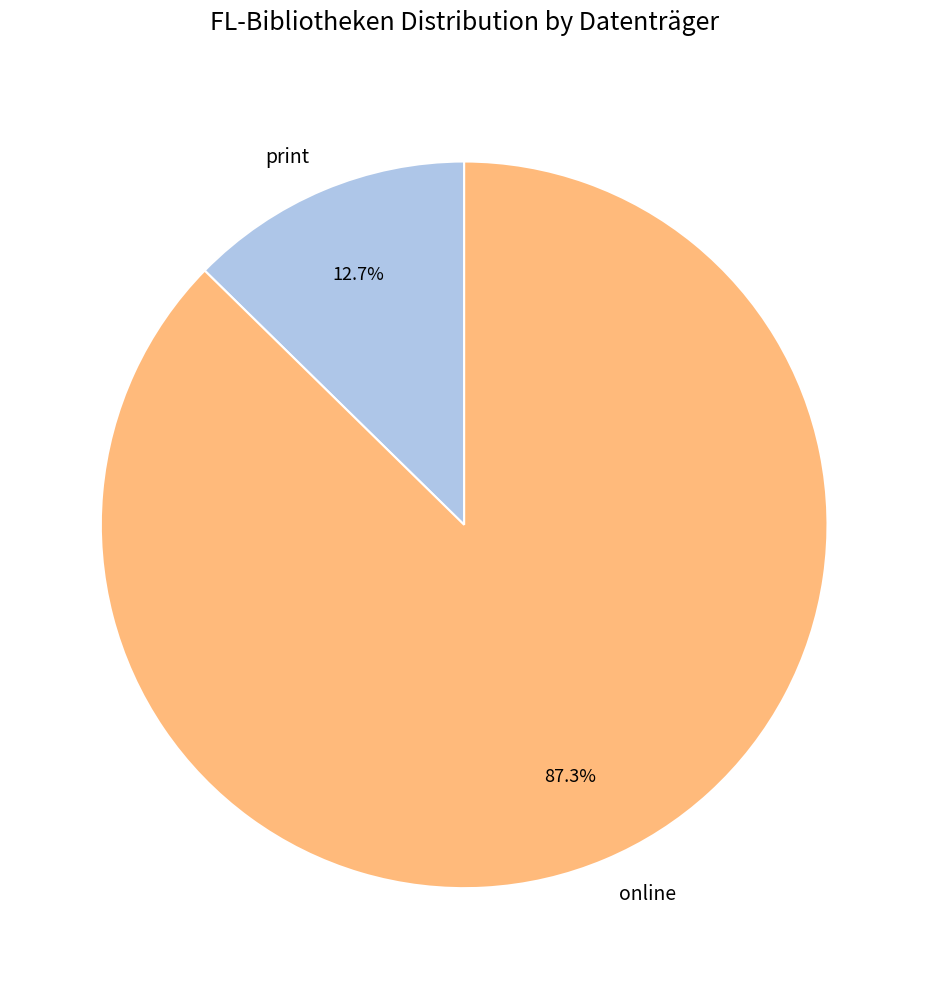

Is there any slice that represents more than half of the pie?

Yes